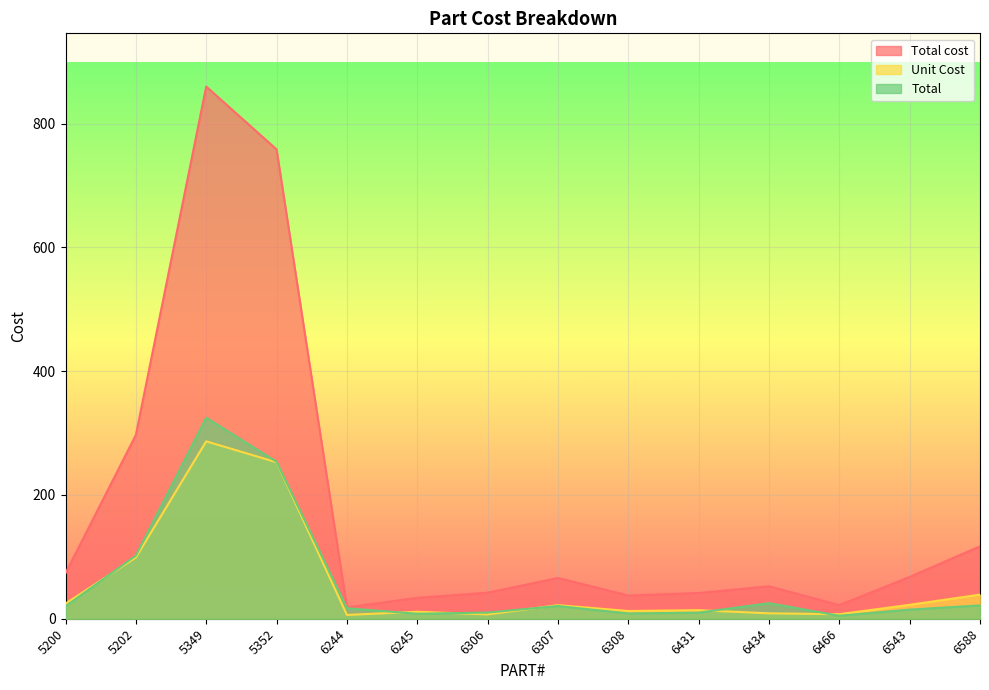

Is it true that Total cost equals 18.4 at 6244?

True